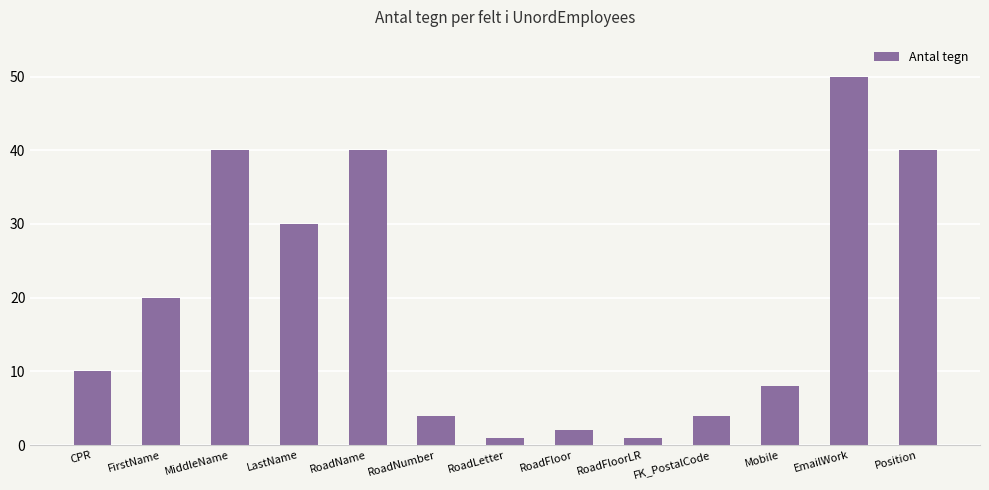

What is the label of the 9th bar from the left?

RoadFloorLR